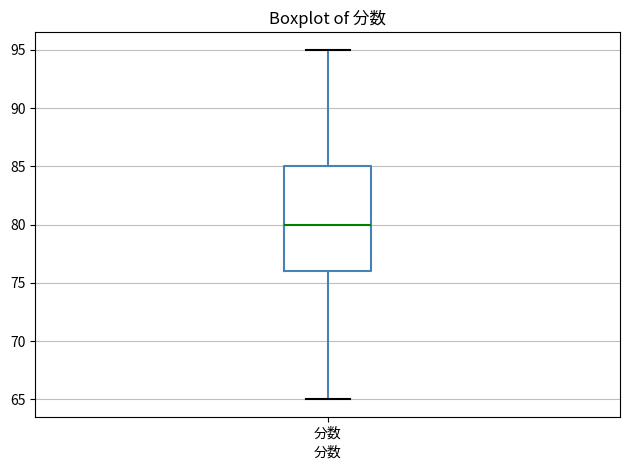

Read this box plot against the y-axis: the position of the median line, the range covered by the box, and the ends of both whiskers. The values are not printed on the chart, so give them approximately, as read against the axis.

median 80, box 76 to 85, whiskers 65 to 95